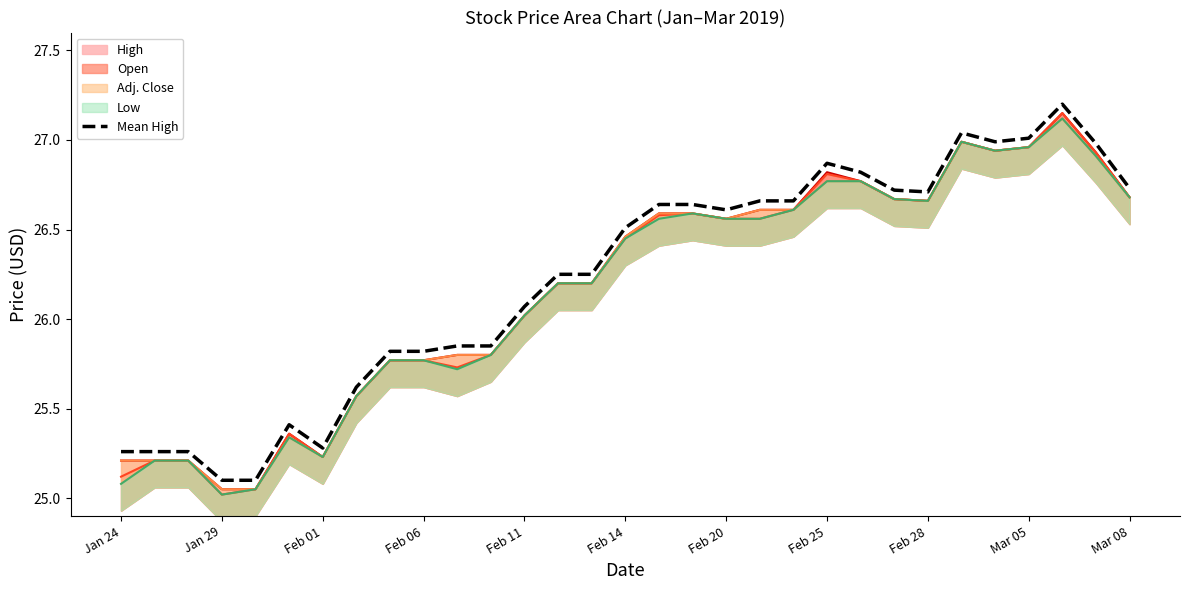

At which label does Mean High first exceed 26?

Feb 11